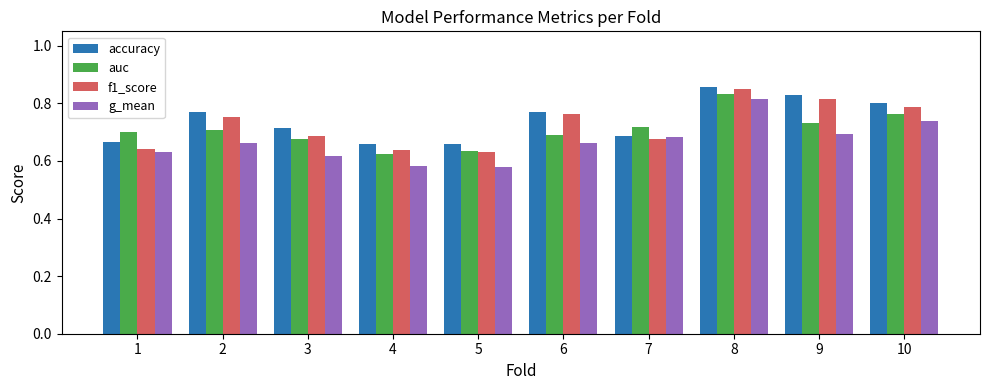

At which label does g_mean reach its peak?

8